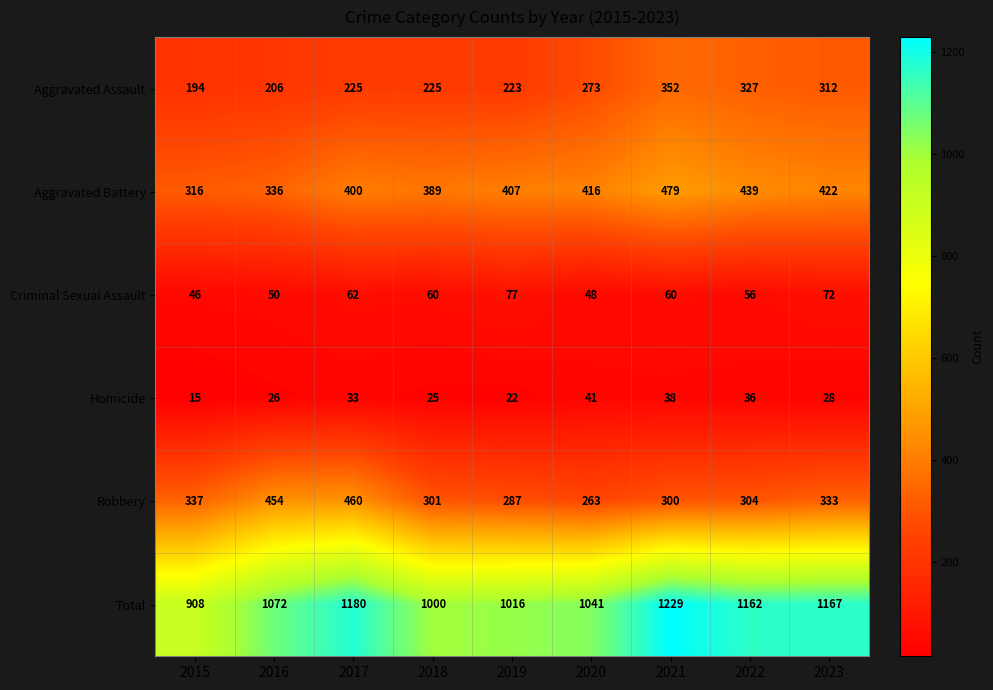

The value of Aggravated Battery at 2015 is 316. True or false?

True